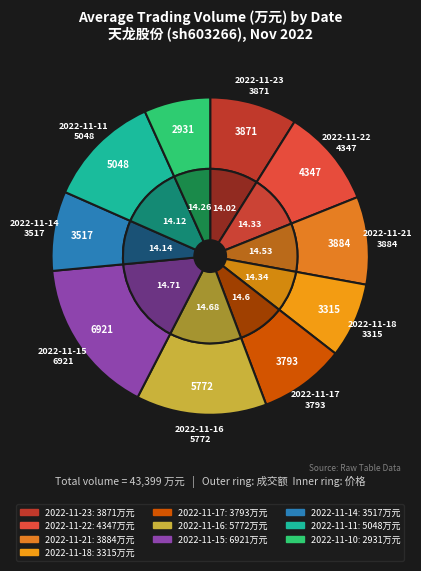

What is the change in value from 2022-11-23 to 2022-11-11?

+1177